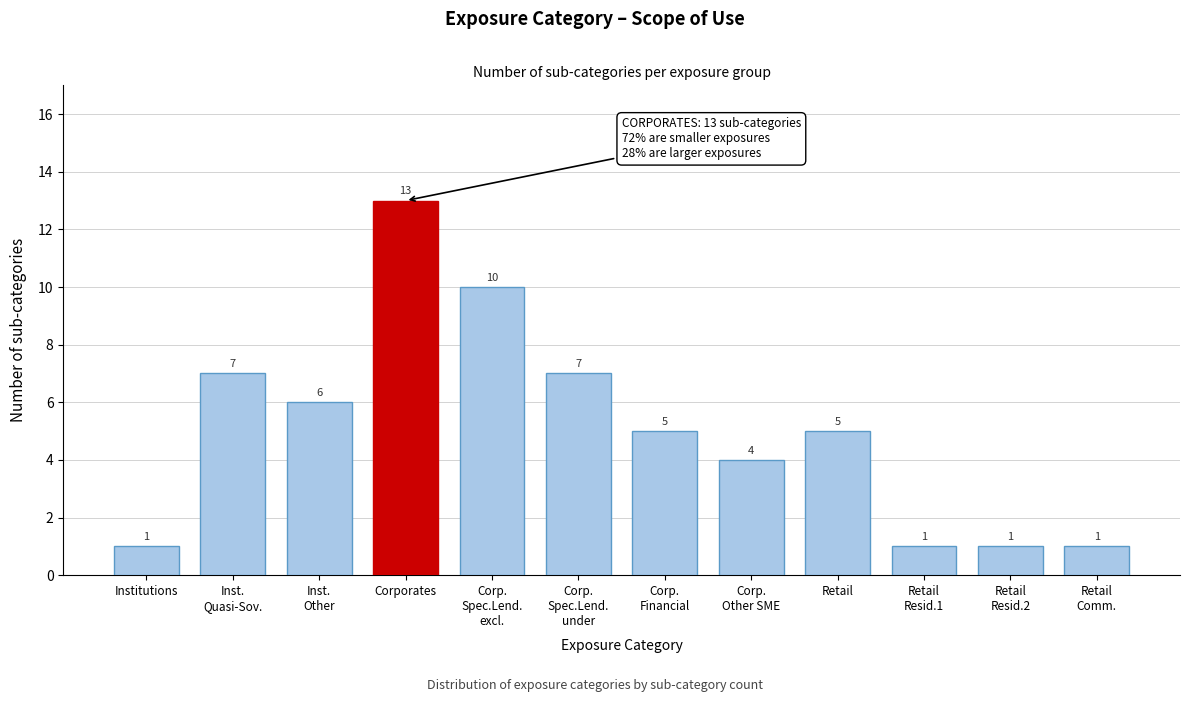

Reading right to left, what are all the values shown in this chart?

1	1	1	5	4	5	7	10	13	6	7	1